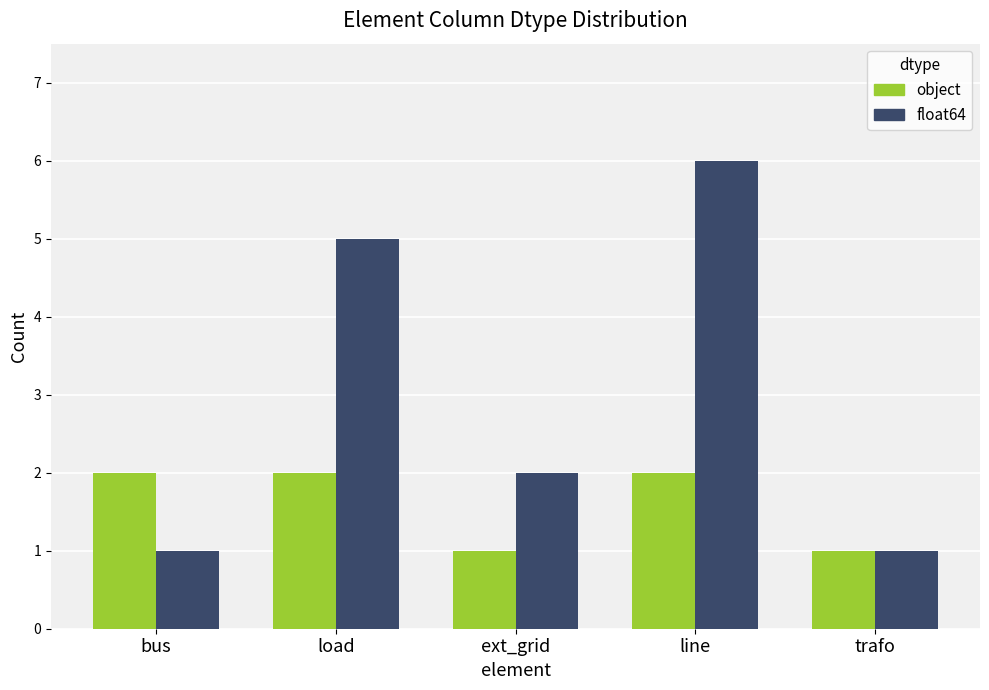

Which series has the widest spread of values?

float64